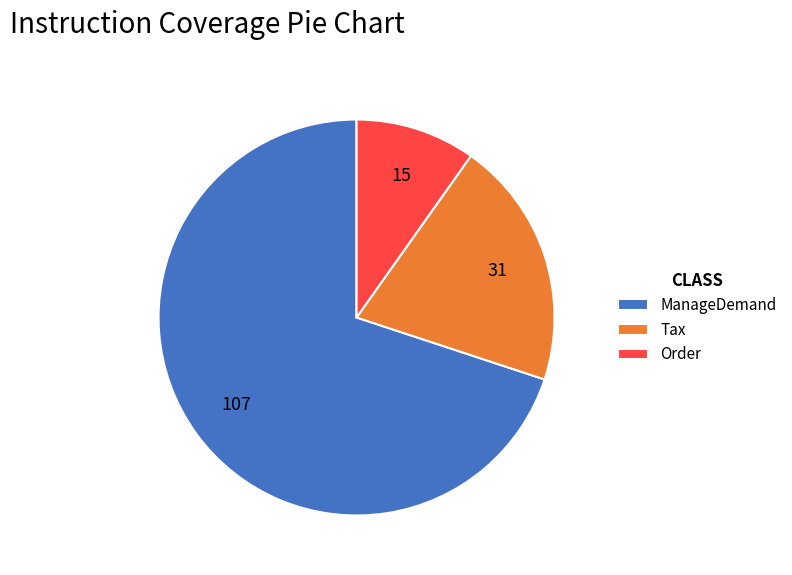

Which category has the biggest portion of the pie?

ManageDemand